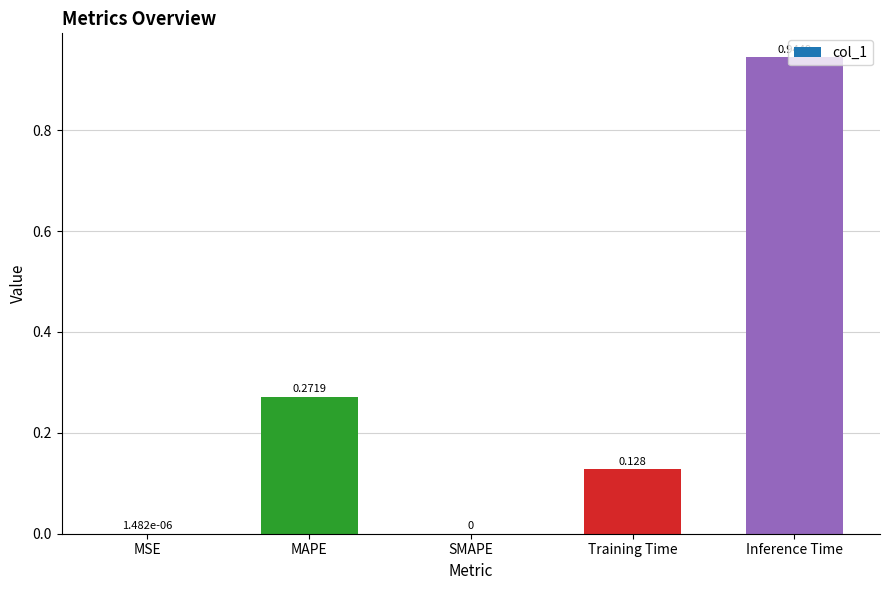

Which category has the highest value across all series?

Inference Time